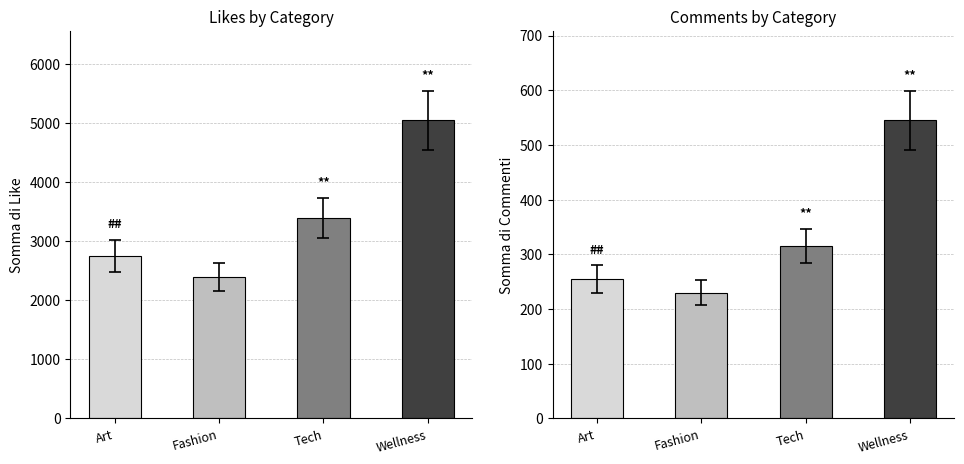

What is the spread (max minus min) of values at Fashion?

2170